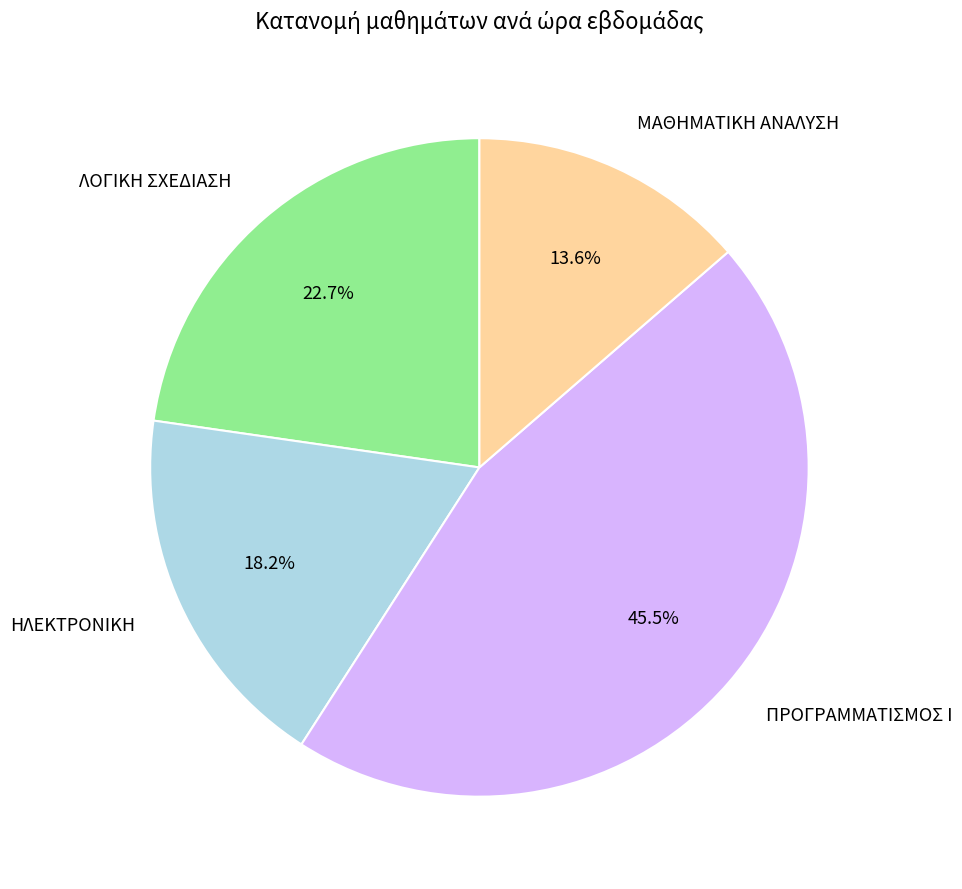

To the nearest percent, what is the difference between the ΗΛΕΚΤΡΟΝΙΚΗ and ΜΑΘΗΜΑΤΙΚΗ ΑΝΑΛΥΣΗ slice percentages?

5%